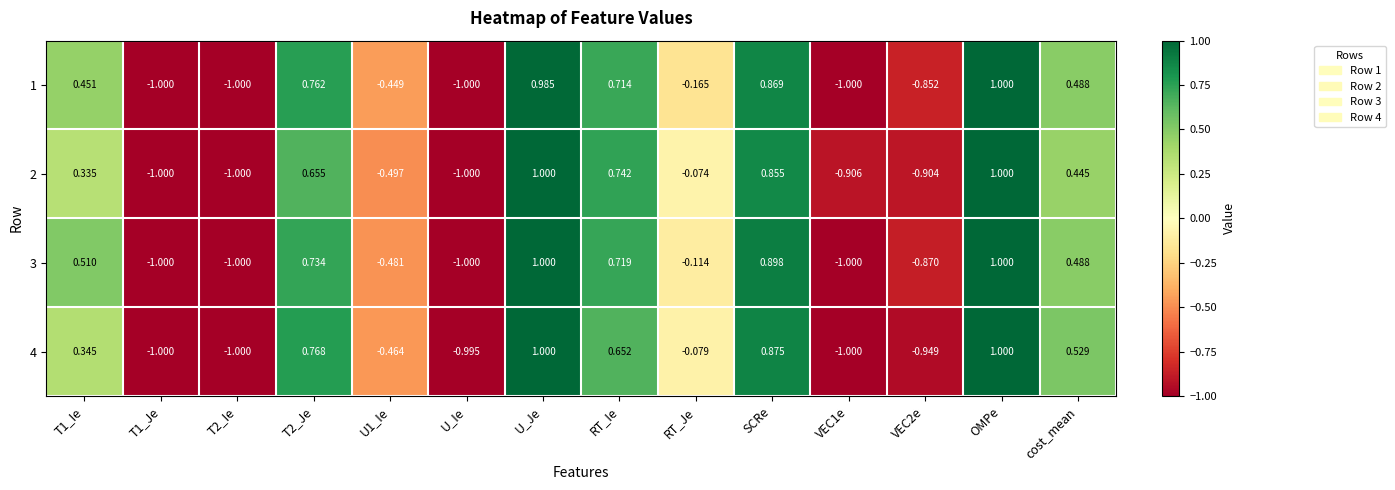

At which label is 4 closest to 0?

RT_Je